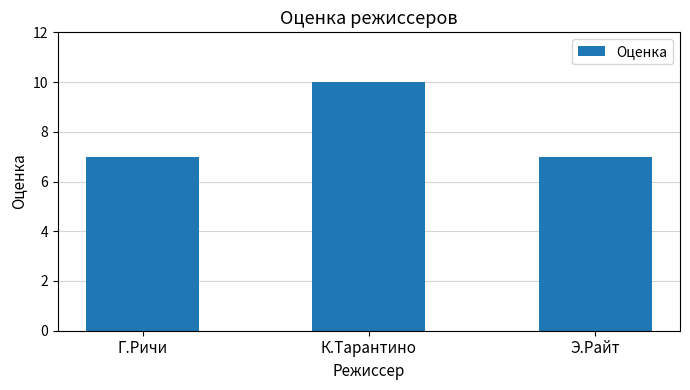

What is the approximate value at Г.Ричи?

7